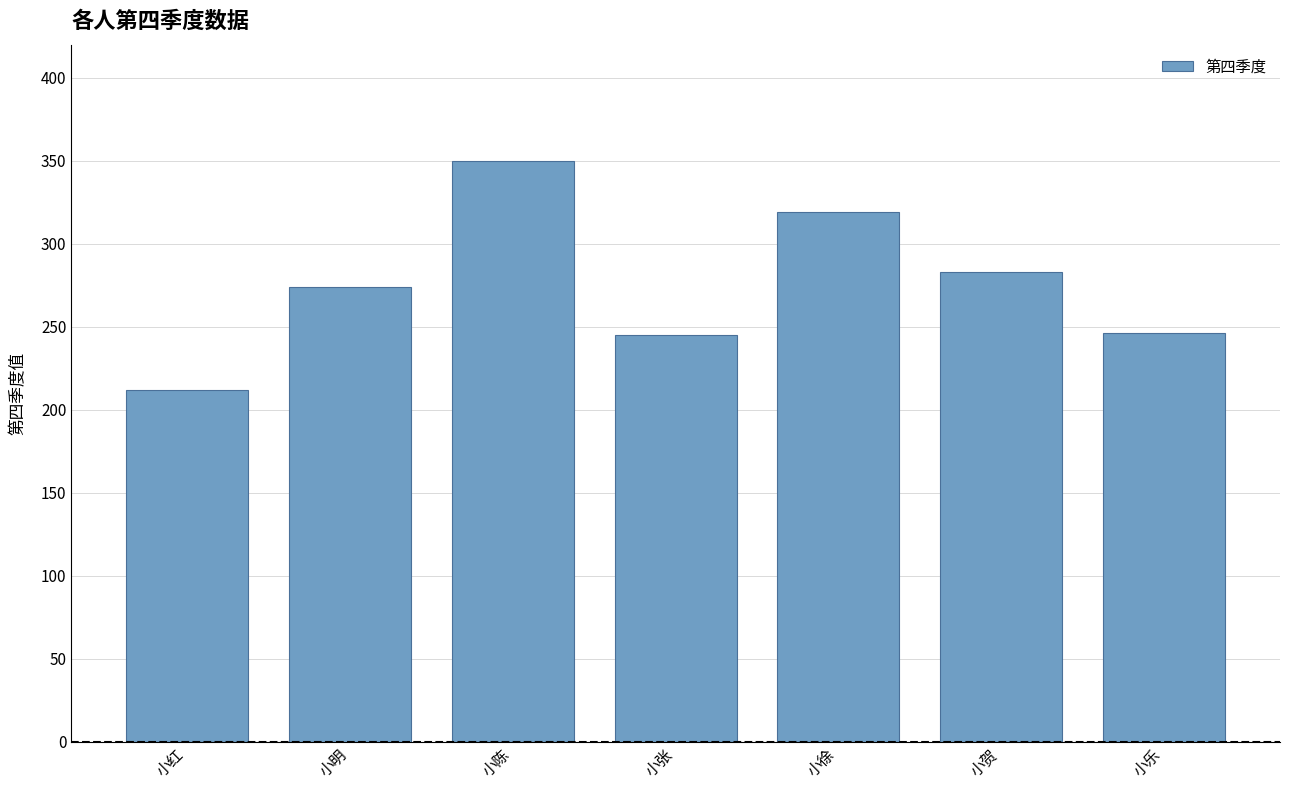

At which label is the value closest to 281?

小贺